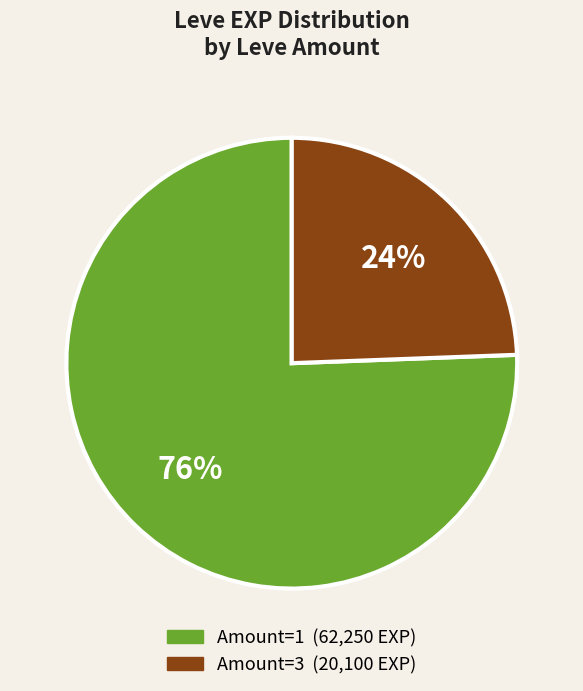

To the nearest percent, what is the average slice percentage?

50%